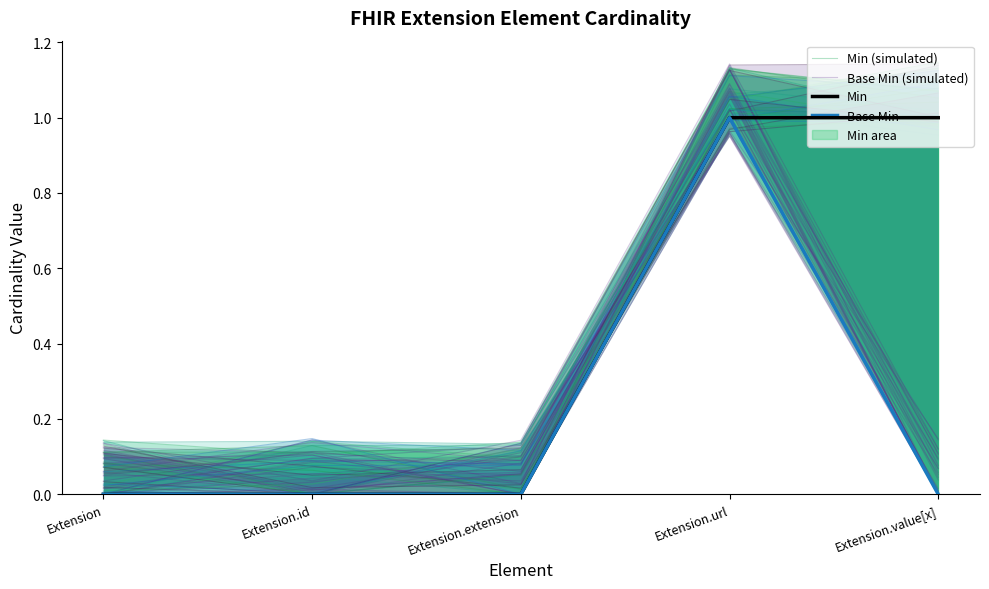

Which series changed the most between Extension and Extension.value[x]?

Min